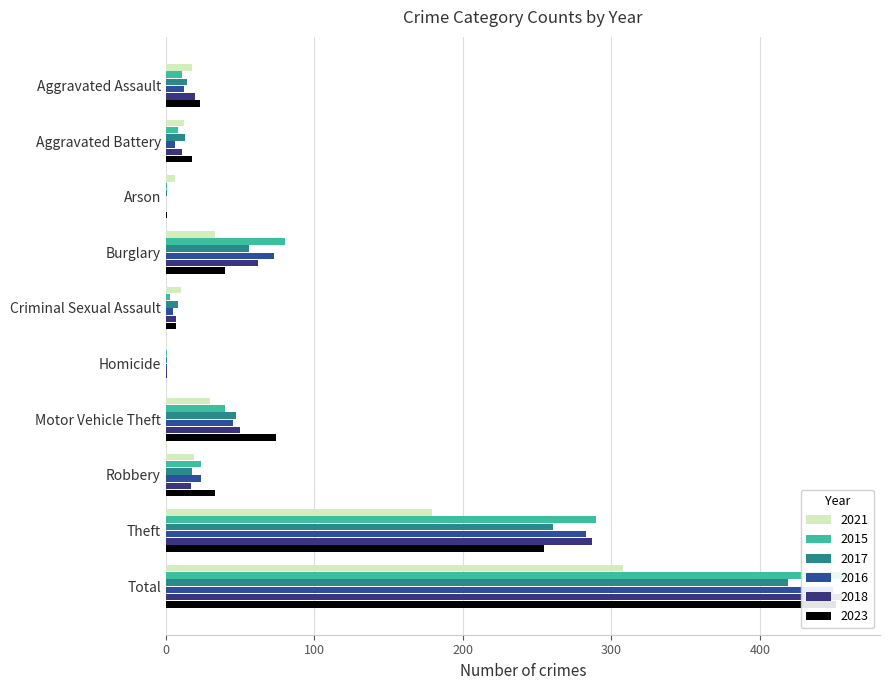

Reading left to right, what are all the values shown in this chart?

2021: 18	12	6	33	10	1	30	19	179	308
2015: 11	8	1	80	3	1	40	24	290	458
2017: 14	13	1	56	8	1	47	18	261	419
2016: 12	6	0	73	5	1	45	24	283	449
2018: 20	11	0	62	7	1	50	17	287	455
2023: 23	18	1	40	7	0	74	33	255	451